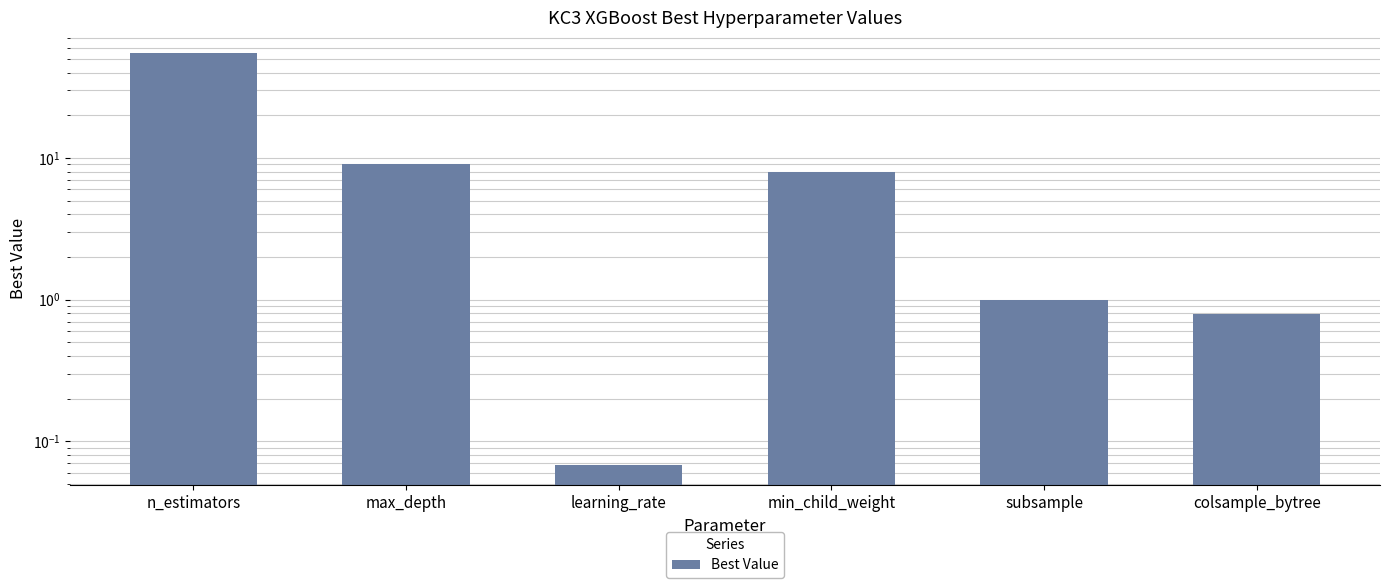

How many series are shown in this chart?

1